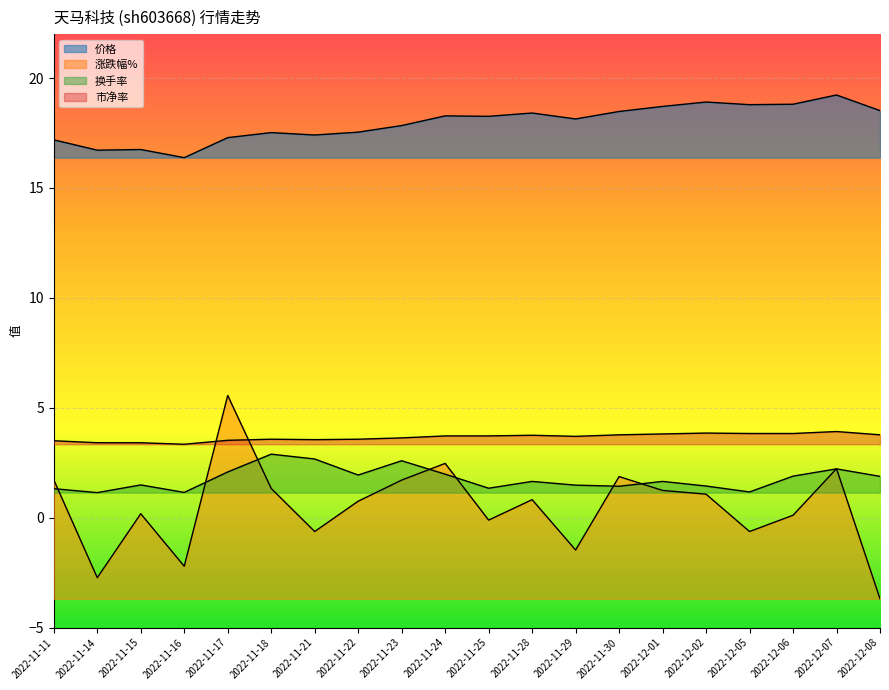

What is the value of the 市净率 point at the 13th from the left?

3.7